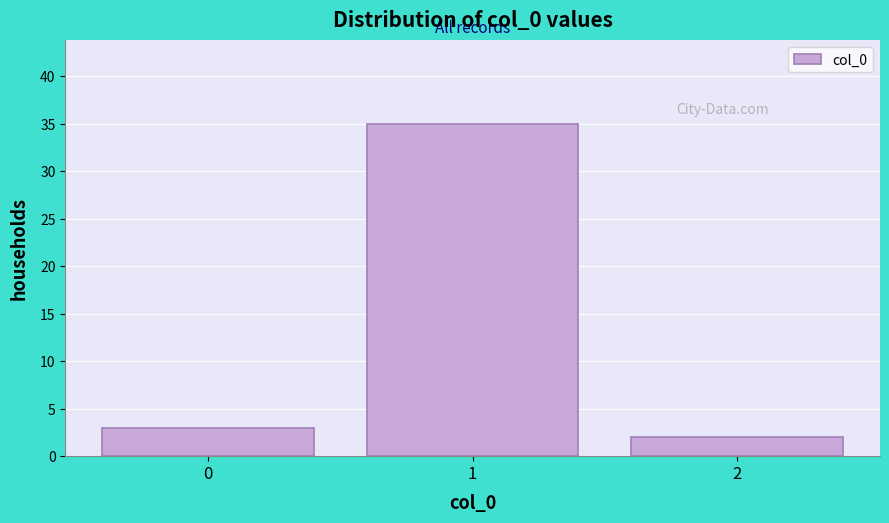

Reading right to left, list all the values displayed in this chart.

2	35	3